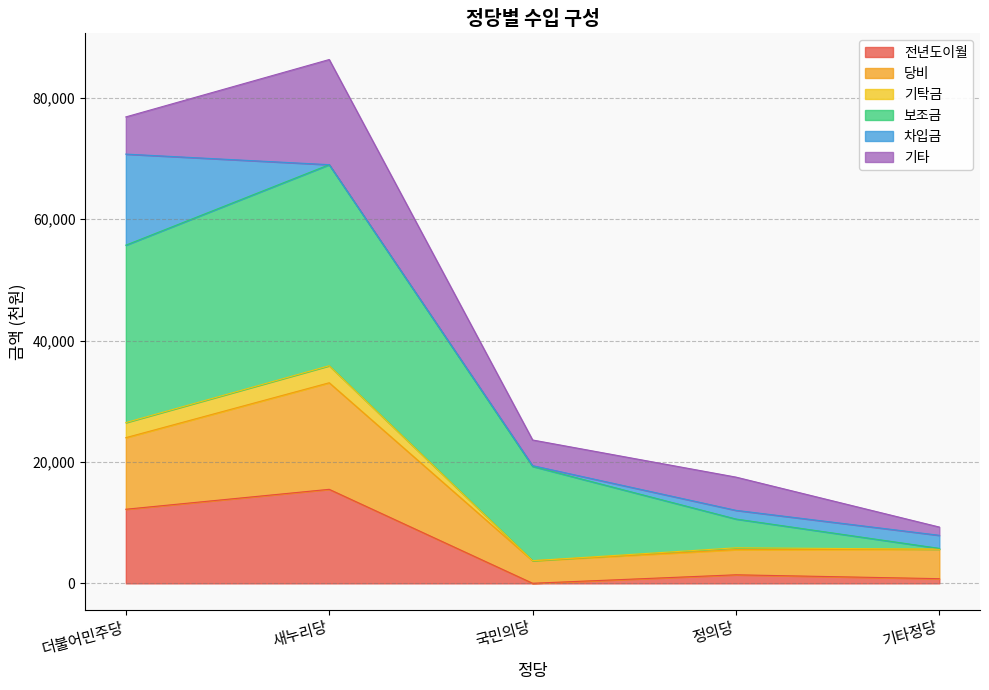

True or false: 전년도이월 and 당비 intersect in this chart.

False